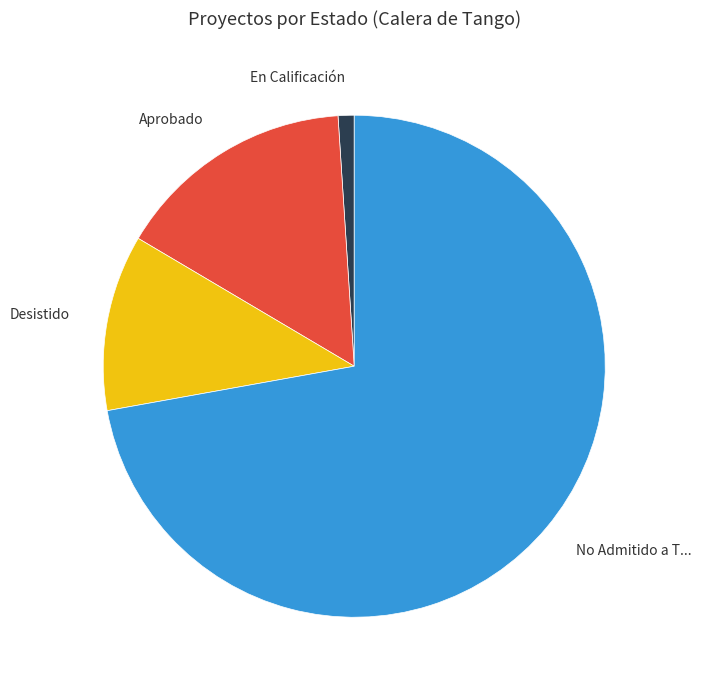

Is it true that Desistido is 20% of the pie?

False